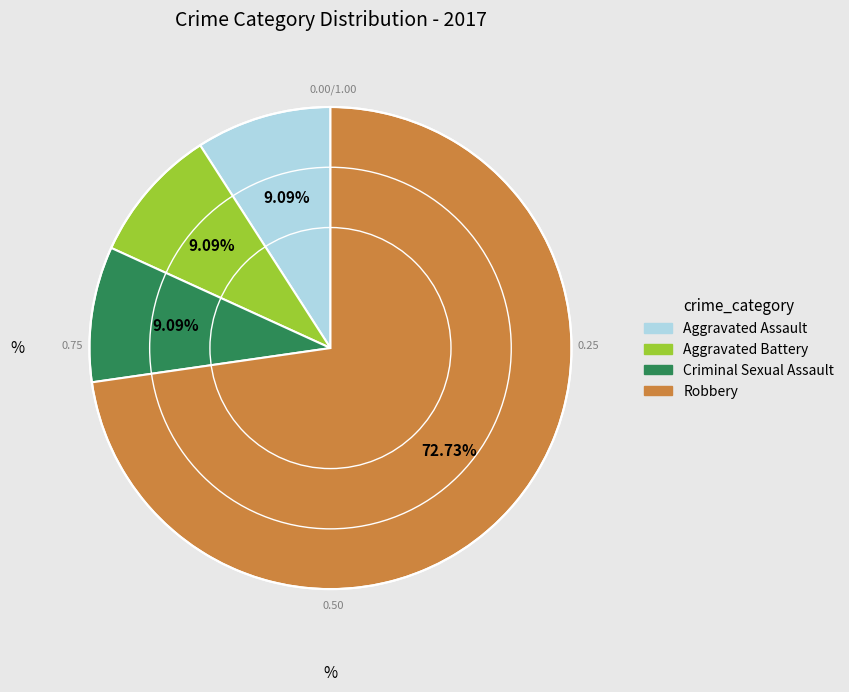

What percentage do Robbery and Aggravated Battery together represent?

81.8%